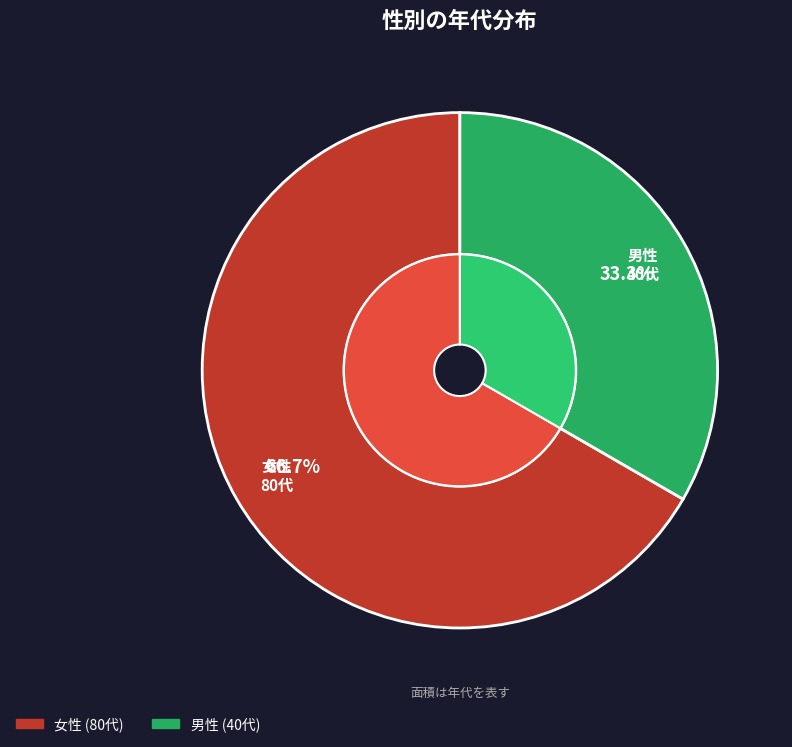

Count the number of slices in the pie.

2